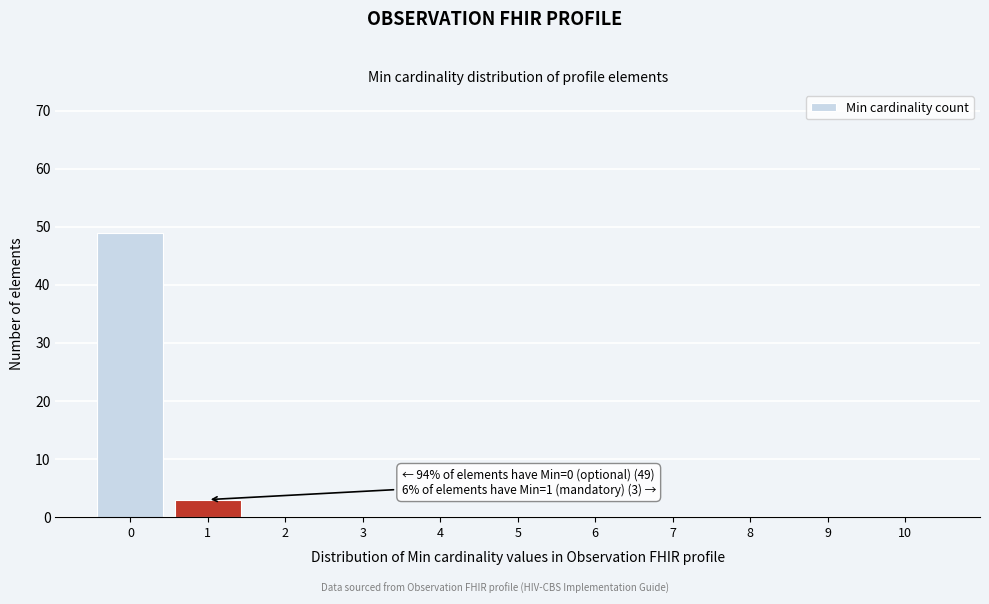

Reading left to right, list all the values displayed in this chart.

0=49	1=3	2=0	3=0	4=0	5=0	6=0	7=0	8=0	9=0	10=0